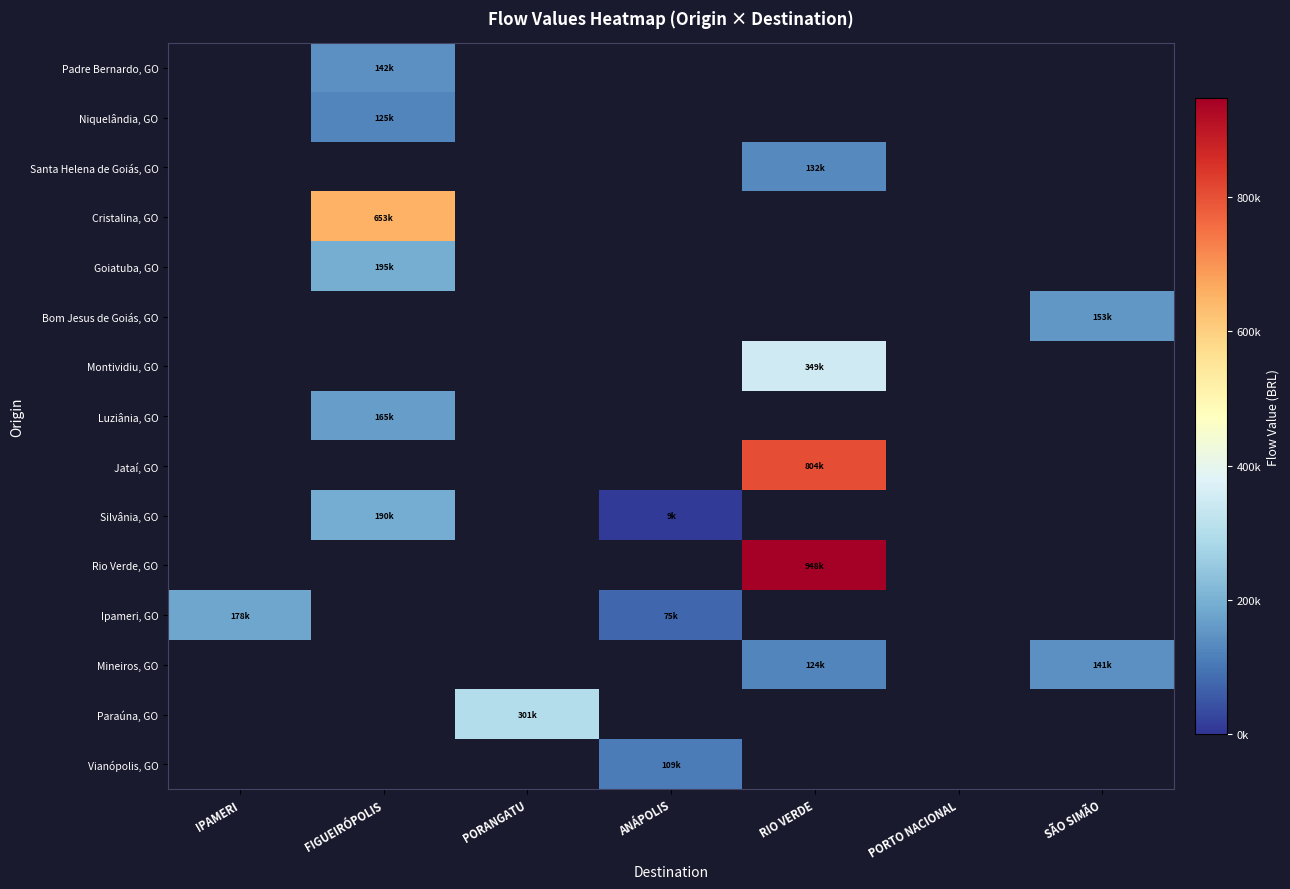

What is the smallest value displayed?

9486.4